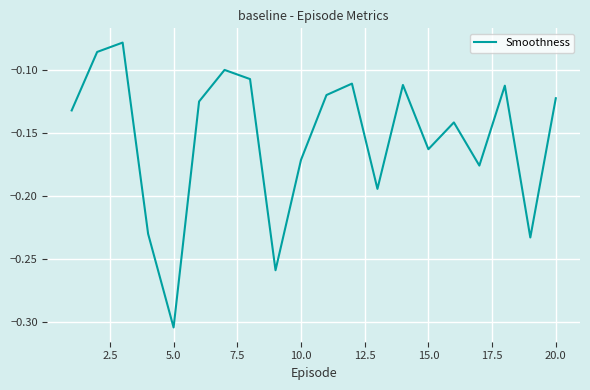

What is the value of the 8th point from the left?

-0.1